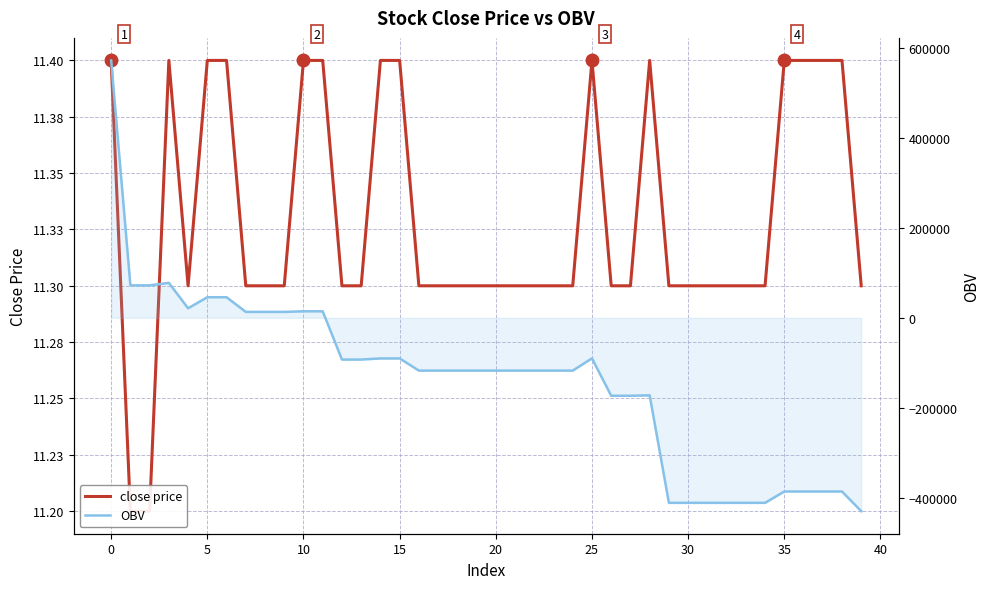

Where do close price and OBV first cross each other?

11 and 12